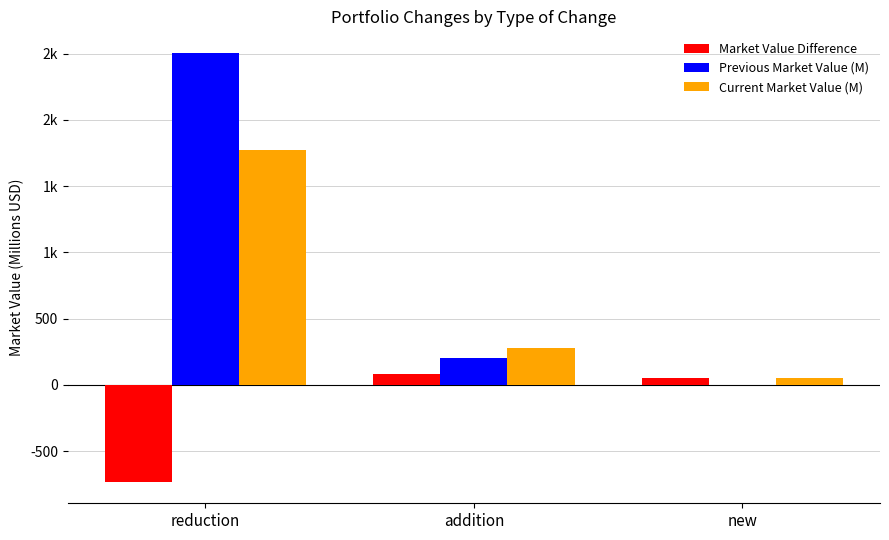

Are the bars horizontal?

No